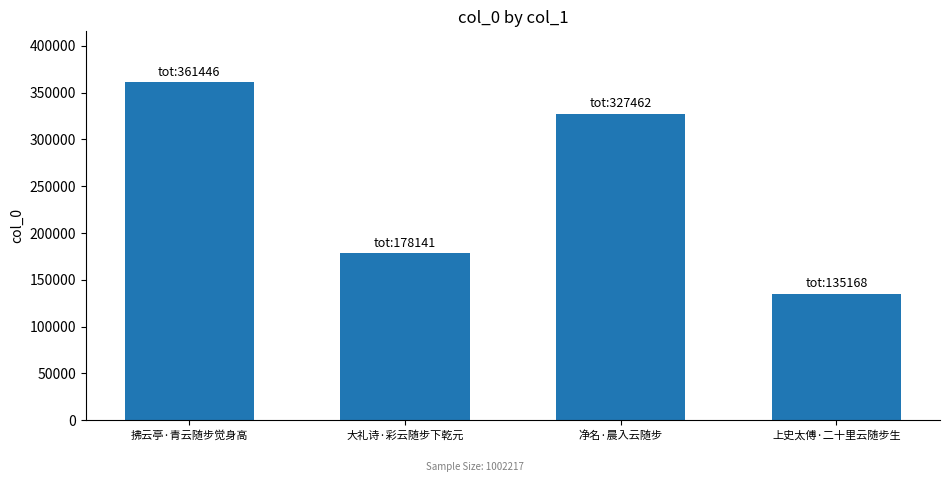

How many series are shown in this chart?

1